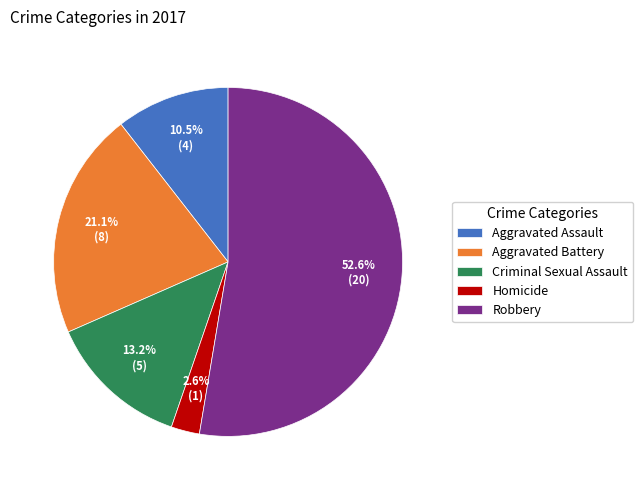

The Criminal Sexual Assault slice represents 13% of the pie. True or false?

True